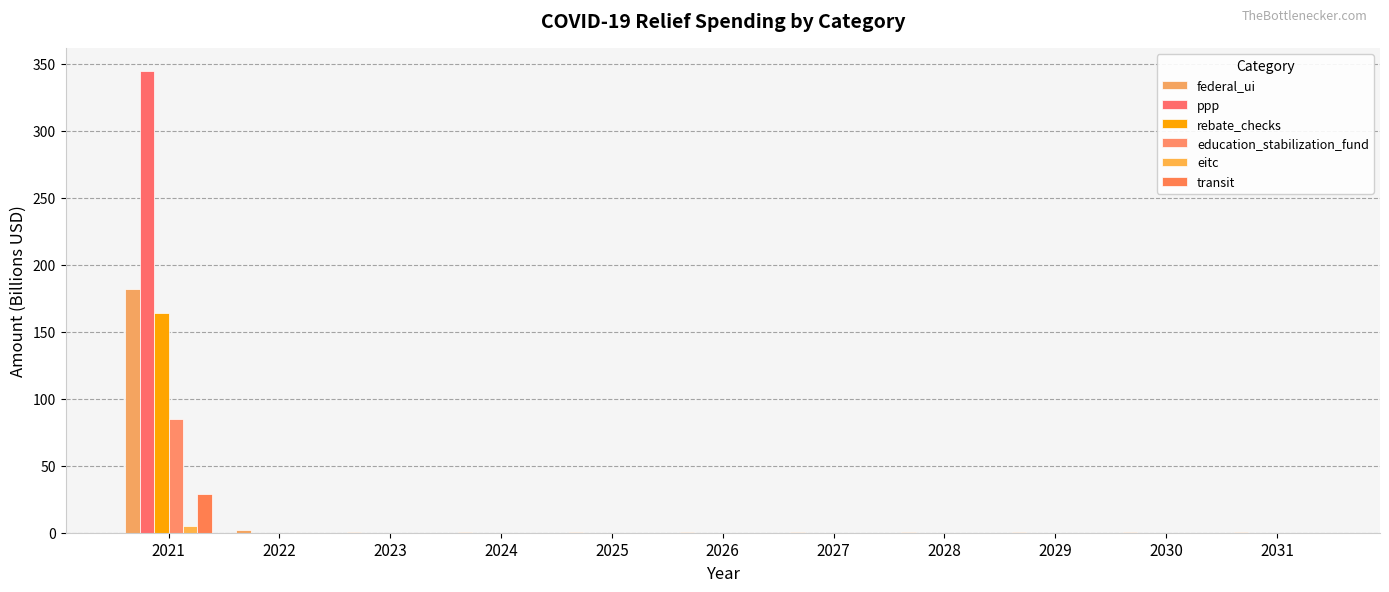

Is it true that ppp equals 0.0 at 2022?

True